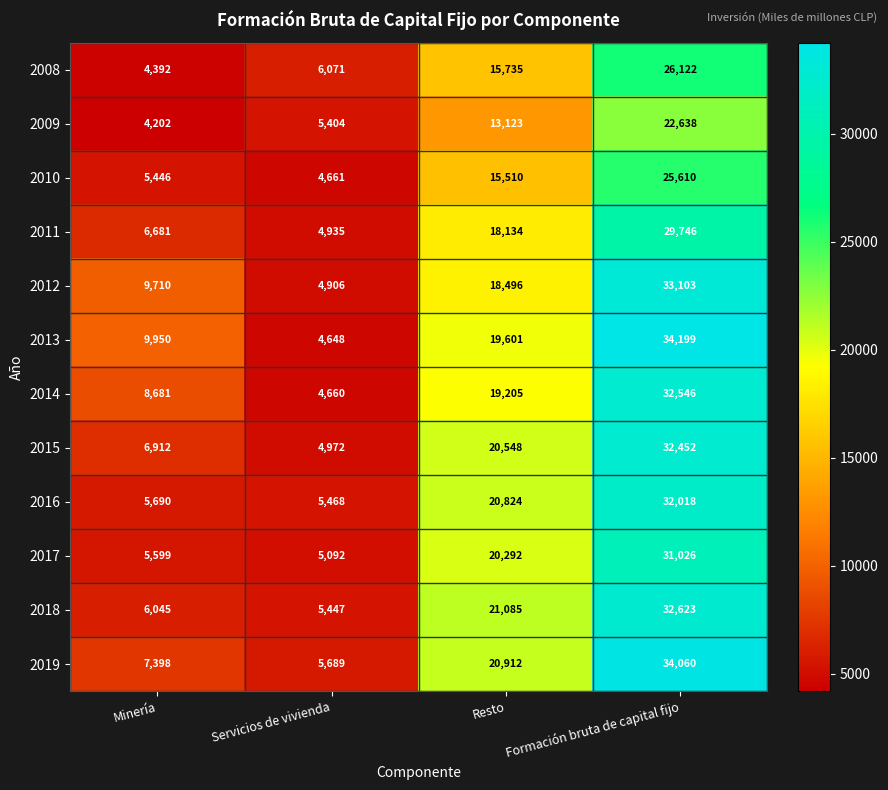

How many distinct data groups are displayed?

12